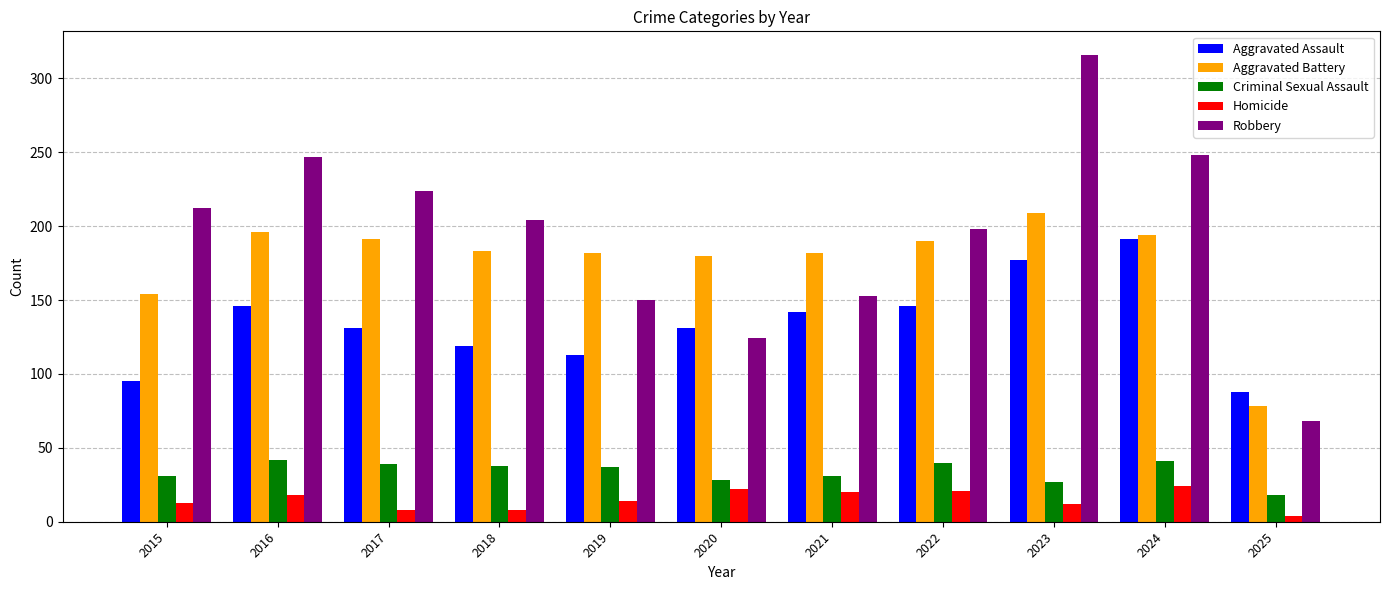

Rank the series at 2018 from lowest to highest value.

Homicide, Criminal Sexual Assault, Aggravated Assault, Aggravated Battery, Robbery